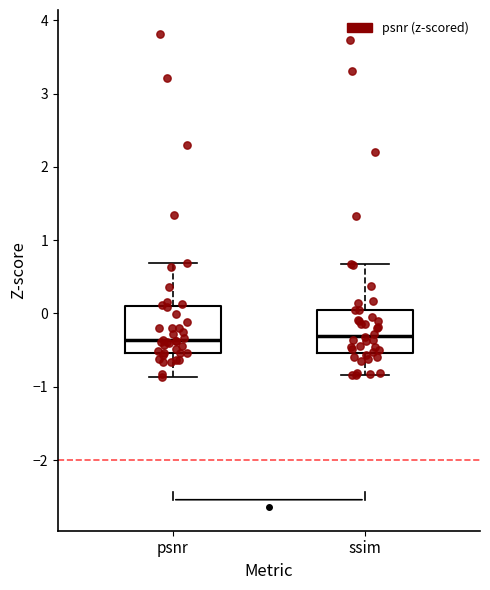

Reading left to right, read every box against the y-axis: the position of its median line, the range the box covers, and the ends of its whiskers. The values are not printed on the chart, so give them approximately, as read against the axis.

psnr: median -0.4, box -0.5 to 0.1, whiskers -0.9 to 0.7
ssim: median -0.3, box -0.5 to 0.0, whiskers -0.8 to 0.7